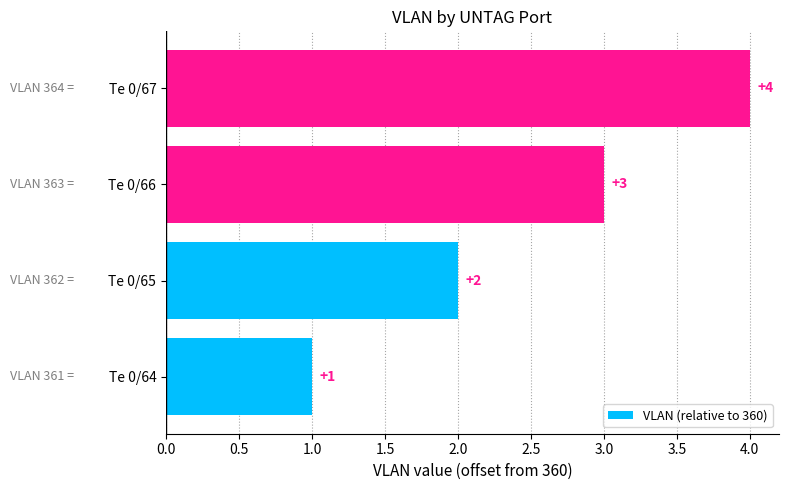

What is the difference between the maximum and minimum values?

3